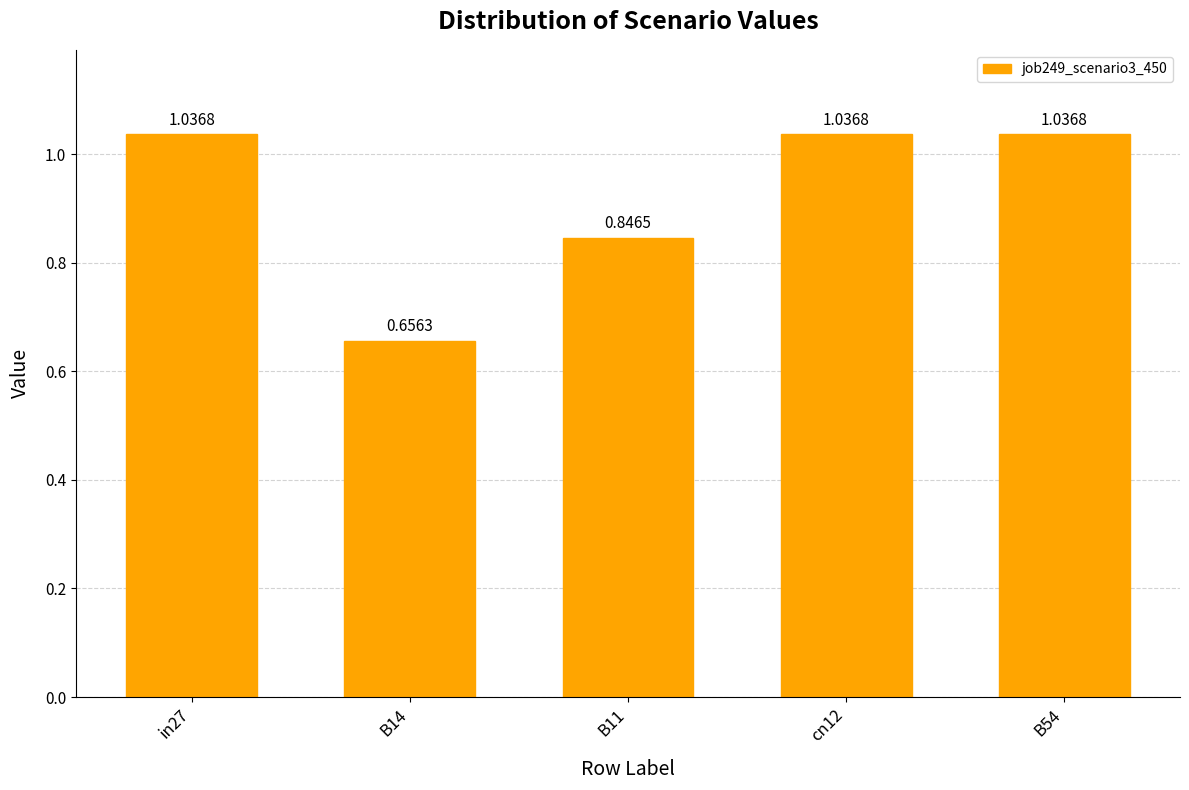

Between B14 and B11, which is larger?

B11